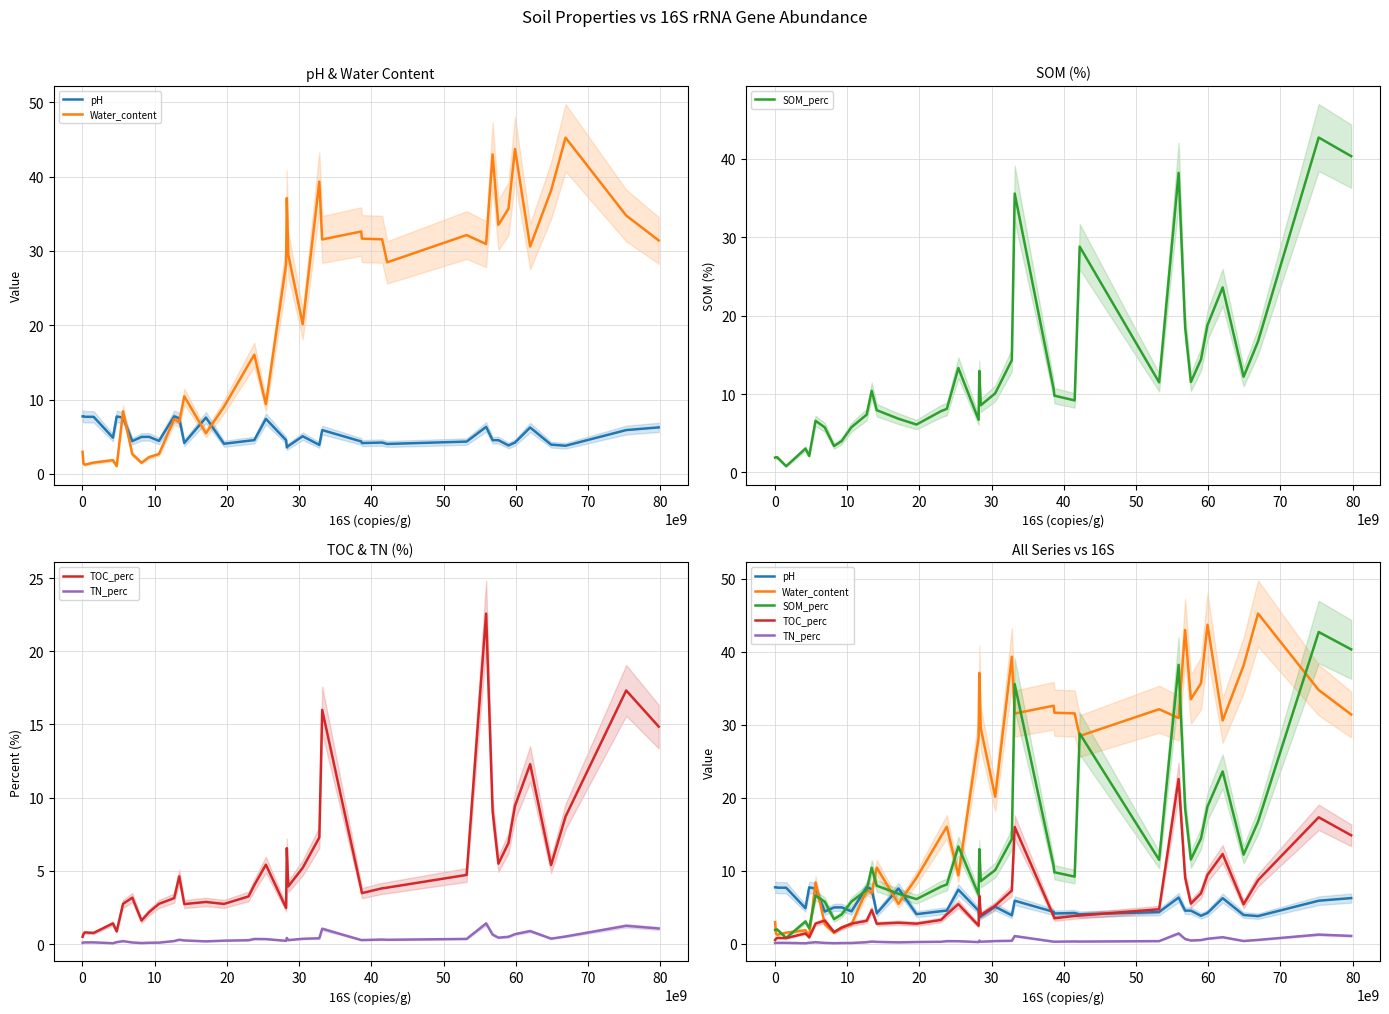

True or false: TOC_perc and TN_perc intersect in this chart.

False